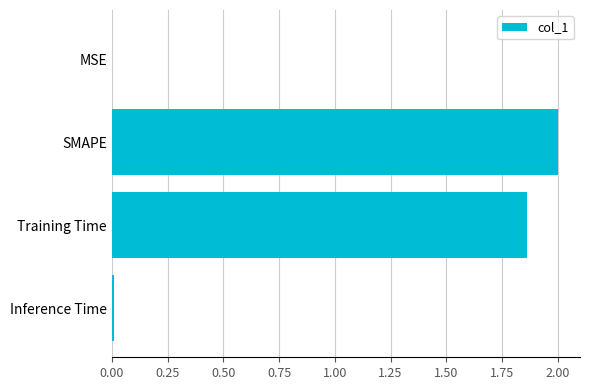

The chart shows a value of 0.0 at MSE. True or false?

True